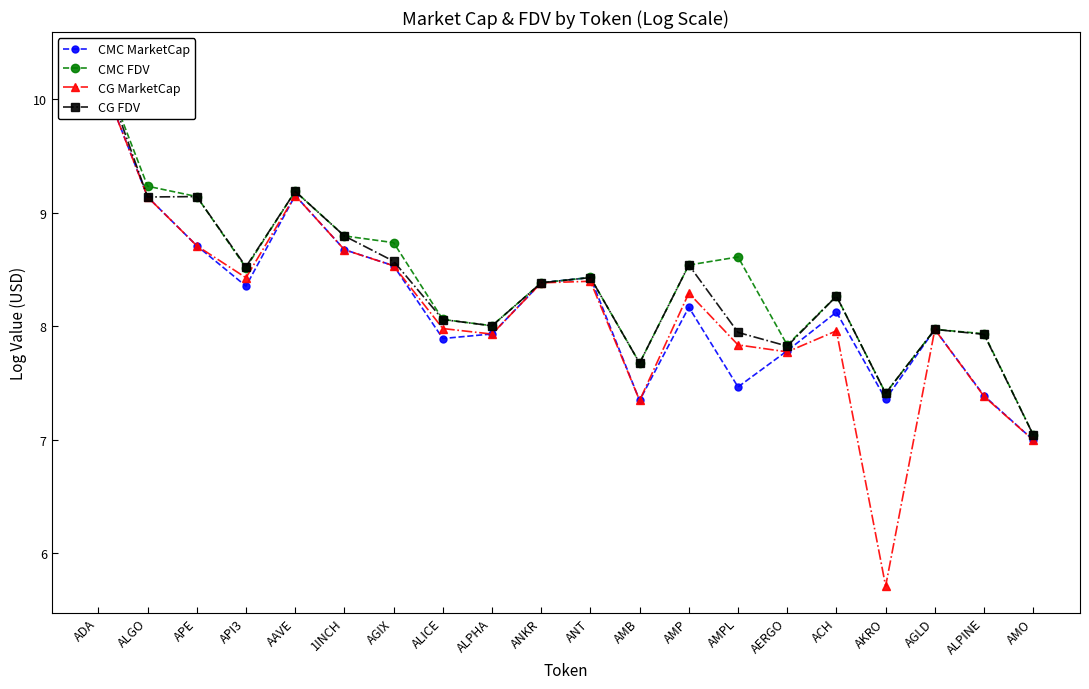

What is the smallest value displayed?

5.7